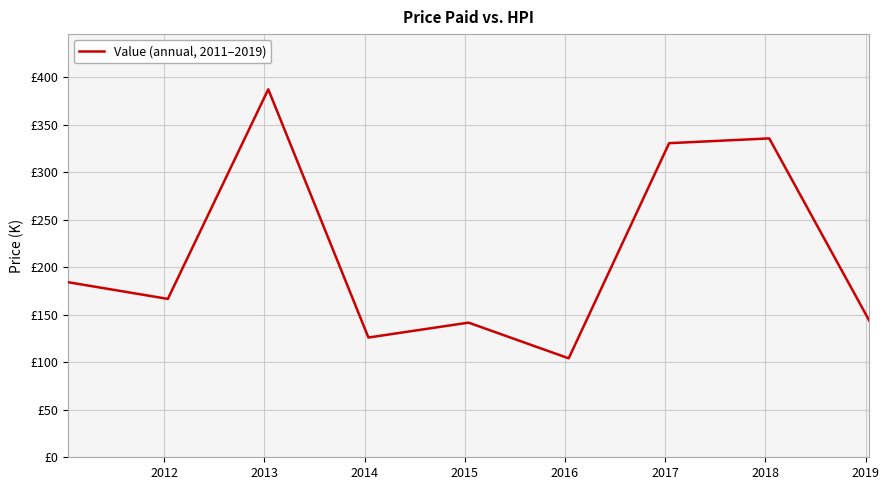

Does the chart display data point markers on the line(s)?

No